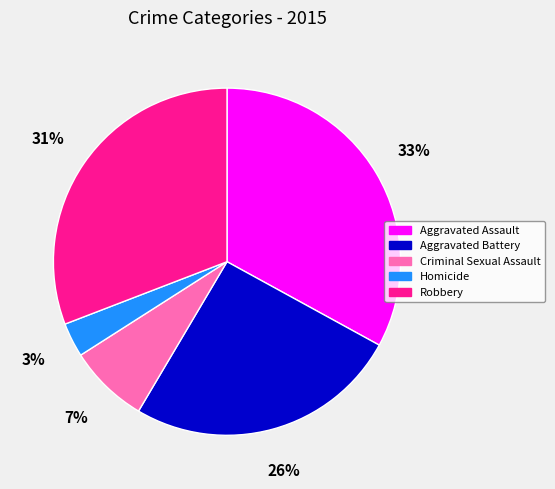

To the nearest percent, what is the combined percentage of Aggravated Battery and Homicide?

29%